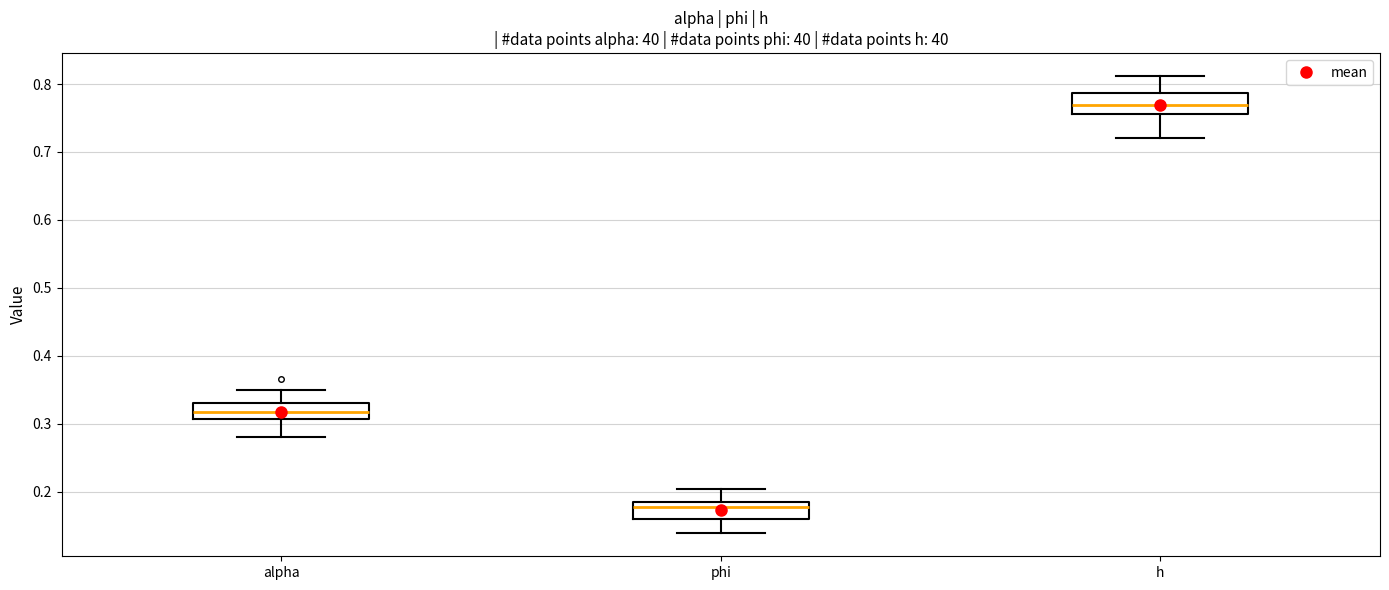

Reading left to right, transcribe this box plot: for each box, give where its median line is, the range the box spans, and where its two whiskers end, as read against the y-axis. The values are not printed on the chart, so give them approximately, as read against the axis.

alpha: median 0.32, box 0.31 to 0.33, whiskers 0.28 to 0.35
phi: median 0.18 (just below the box's upper edge), box 0.16 to 0.18, whiskers 0.14 to 0.20
h: median 0.77, box 0.76 to 0.79, whiskers 0.72 to 0.81